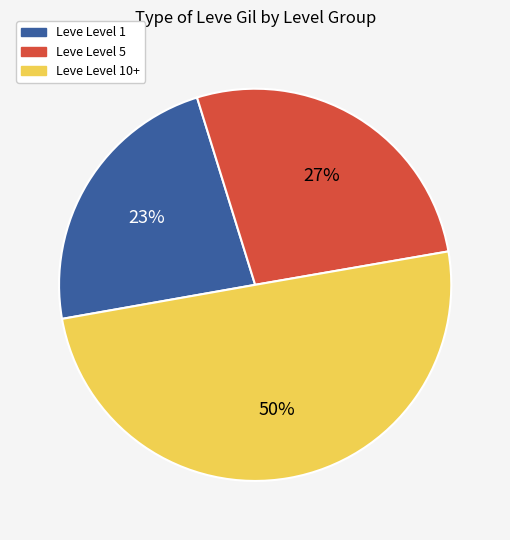

Does Leve Level 1 represent more than half of the total?

No